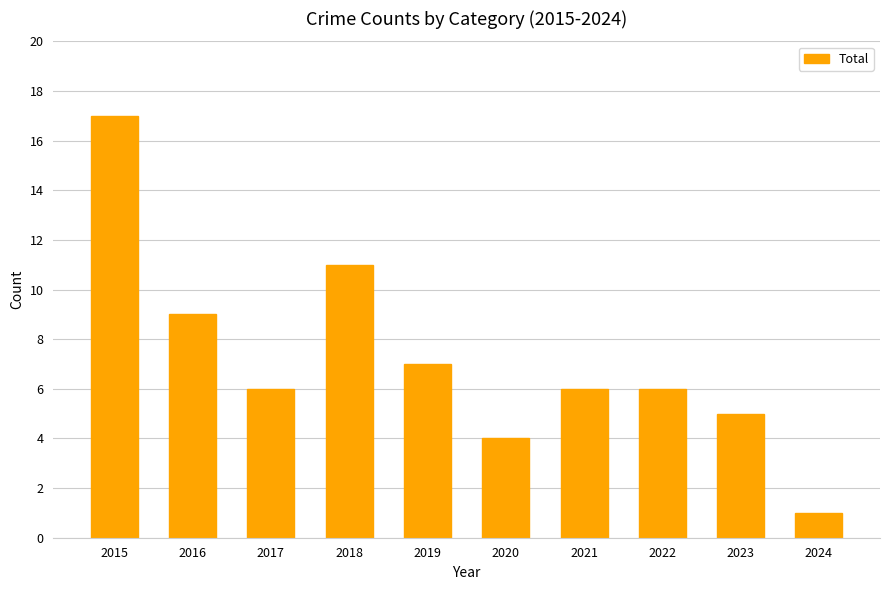

The value at 2016 is 9. True or false?

True